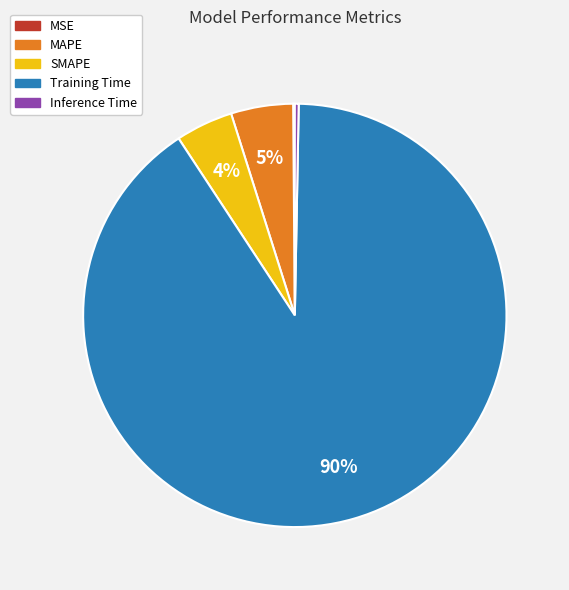

Which slice is the largest?

Training Time